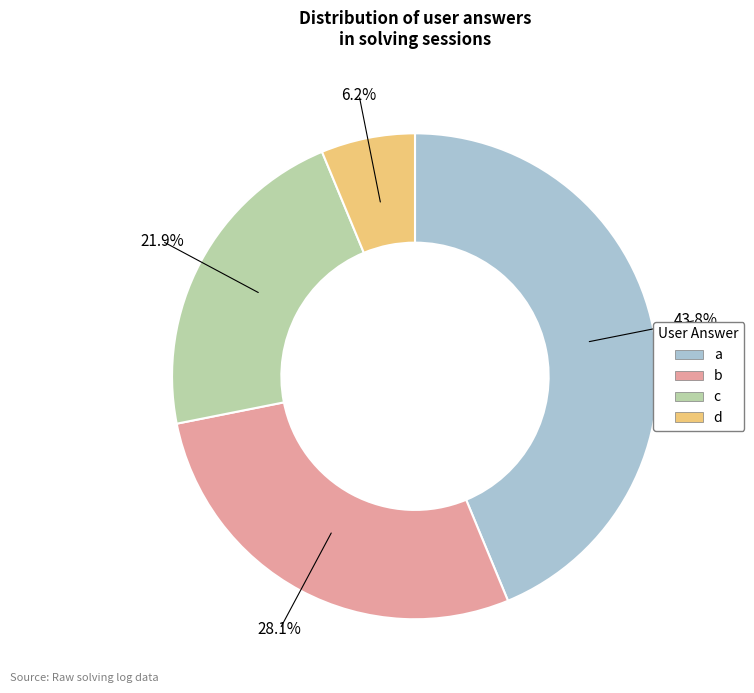

True or false: a accounts for 44% of the total.

True